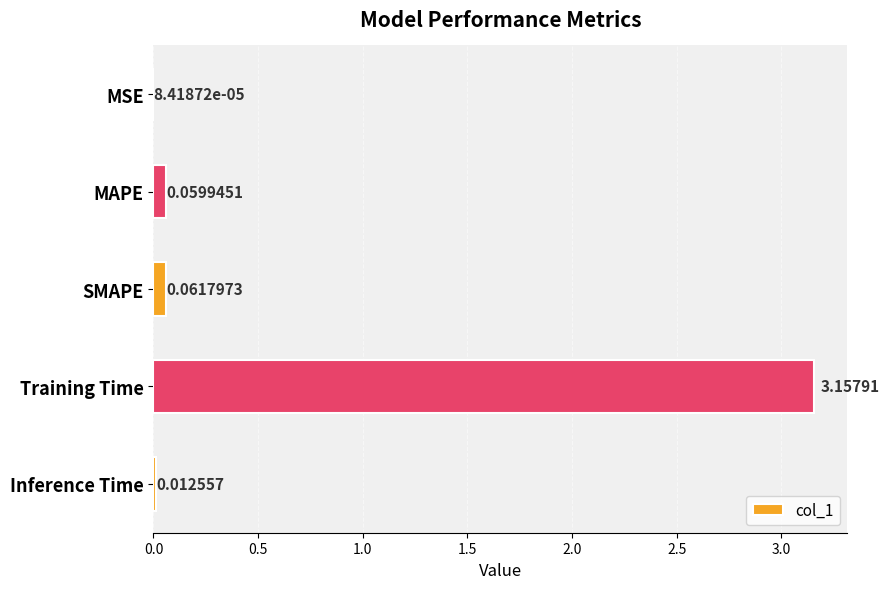

How many distinct data groups are displayed?

1